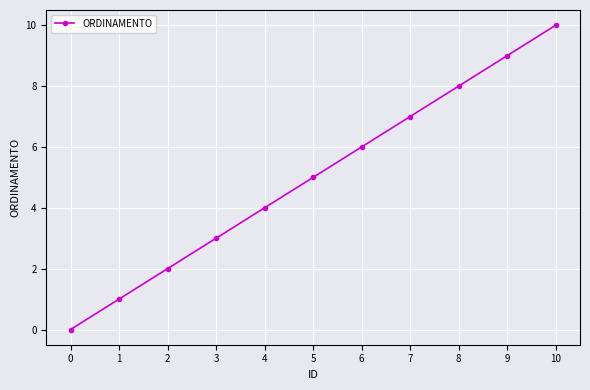

Reading left to right, list all the values displayed in this chart.

0	1	2	3	4	5	6	7	8	9	10